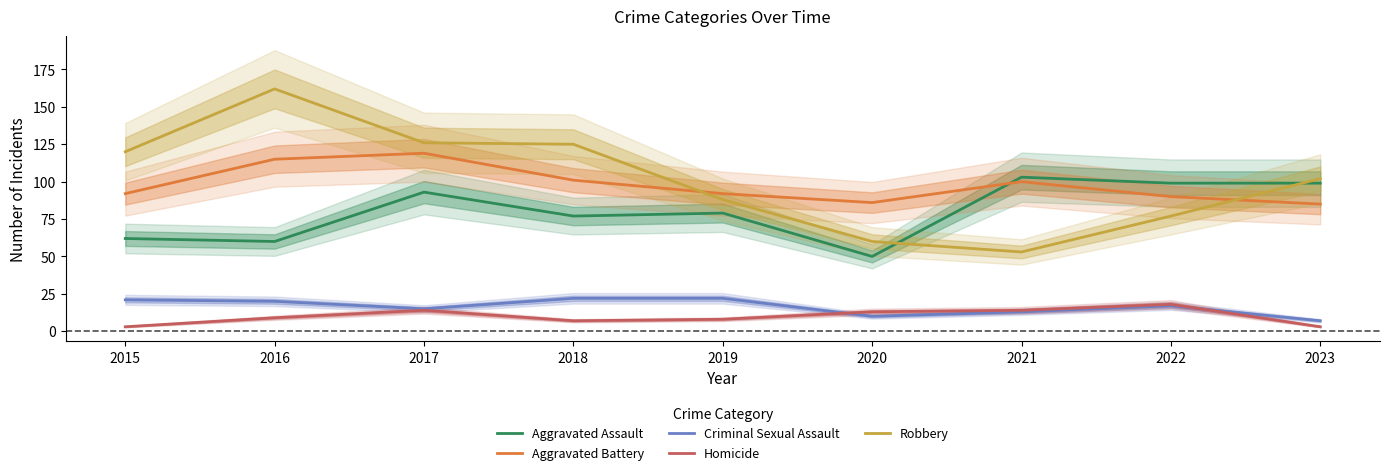

What is the total value across all series at 2021?

283